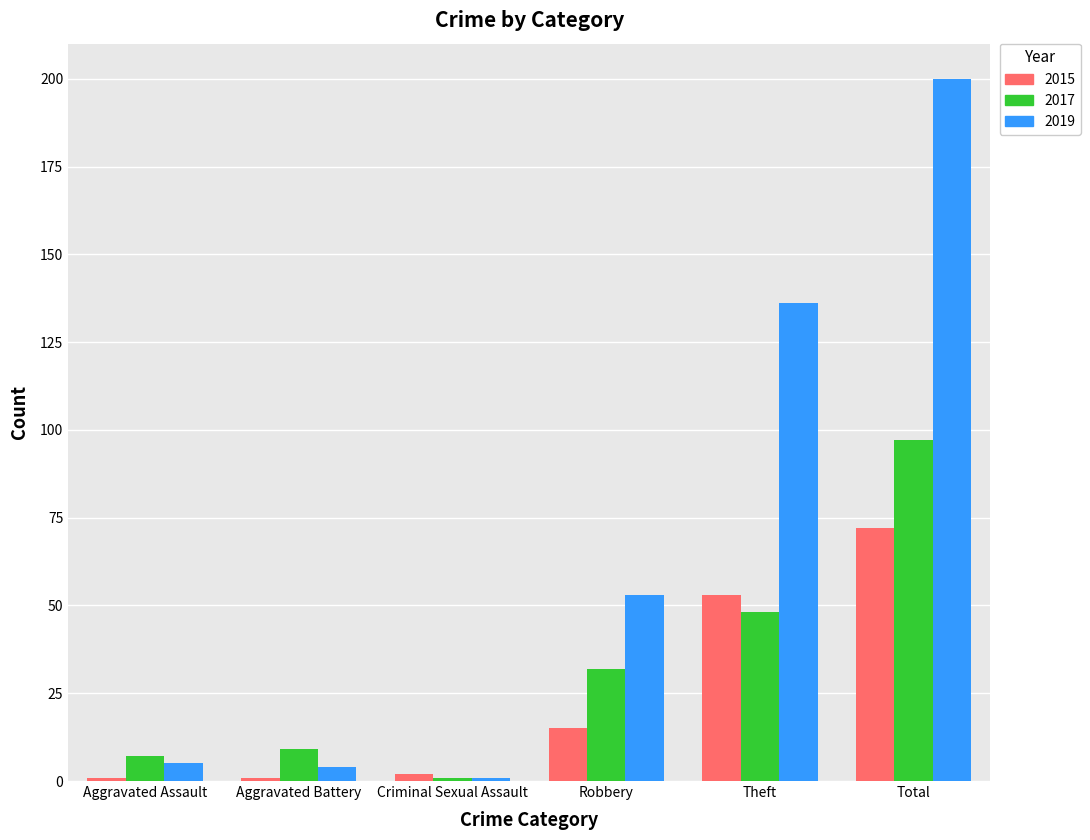

Which series has the largest range (max minus min)?

2019